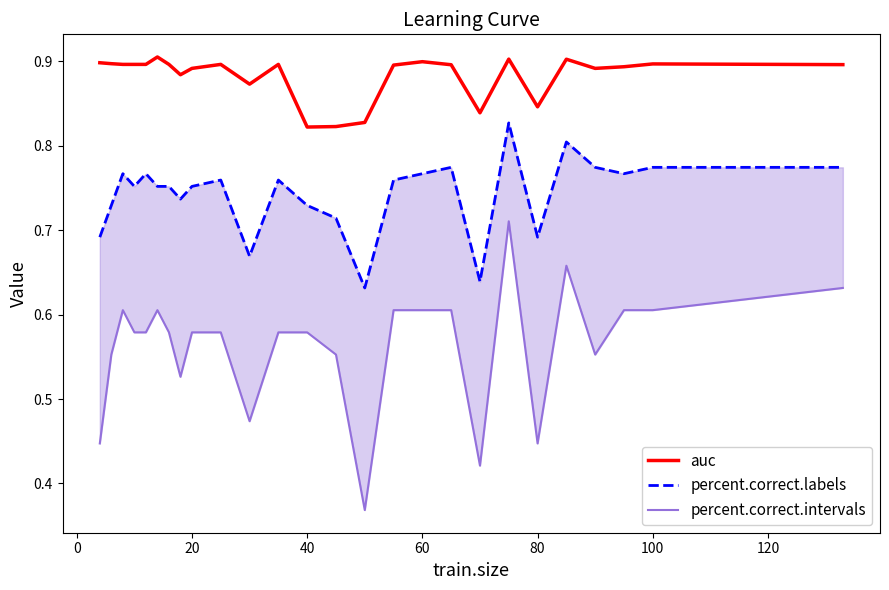

Is this an area chart (filled region under the line)?

No